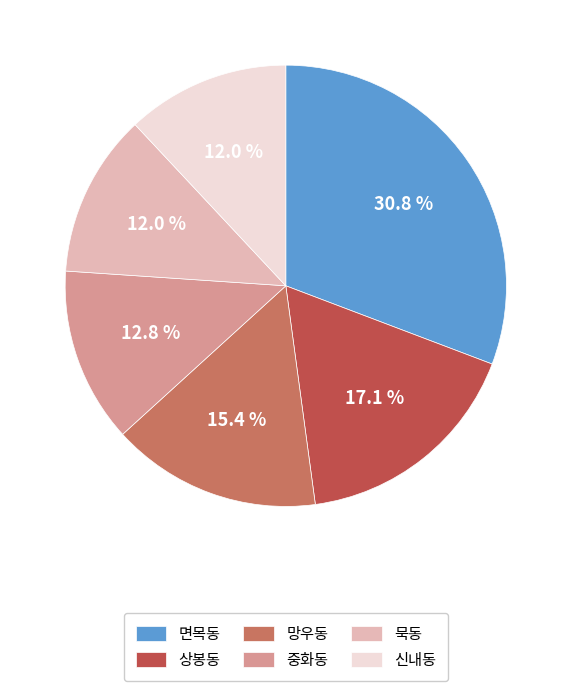

The 묵동 slice represents 5% of the pie. True or false?

False